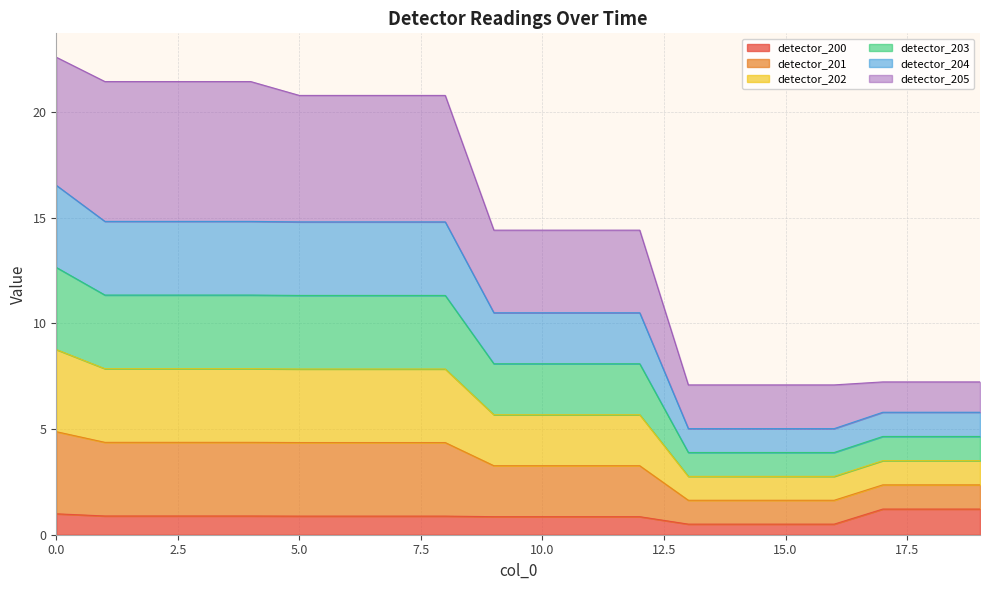

The detector_204 series shows 10.3 at 4. True or false?

False